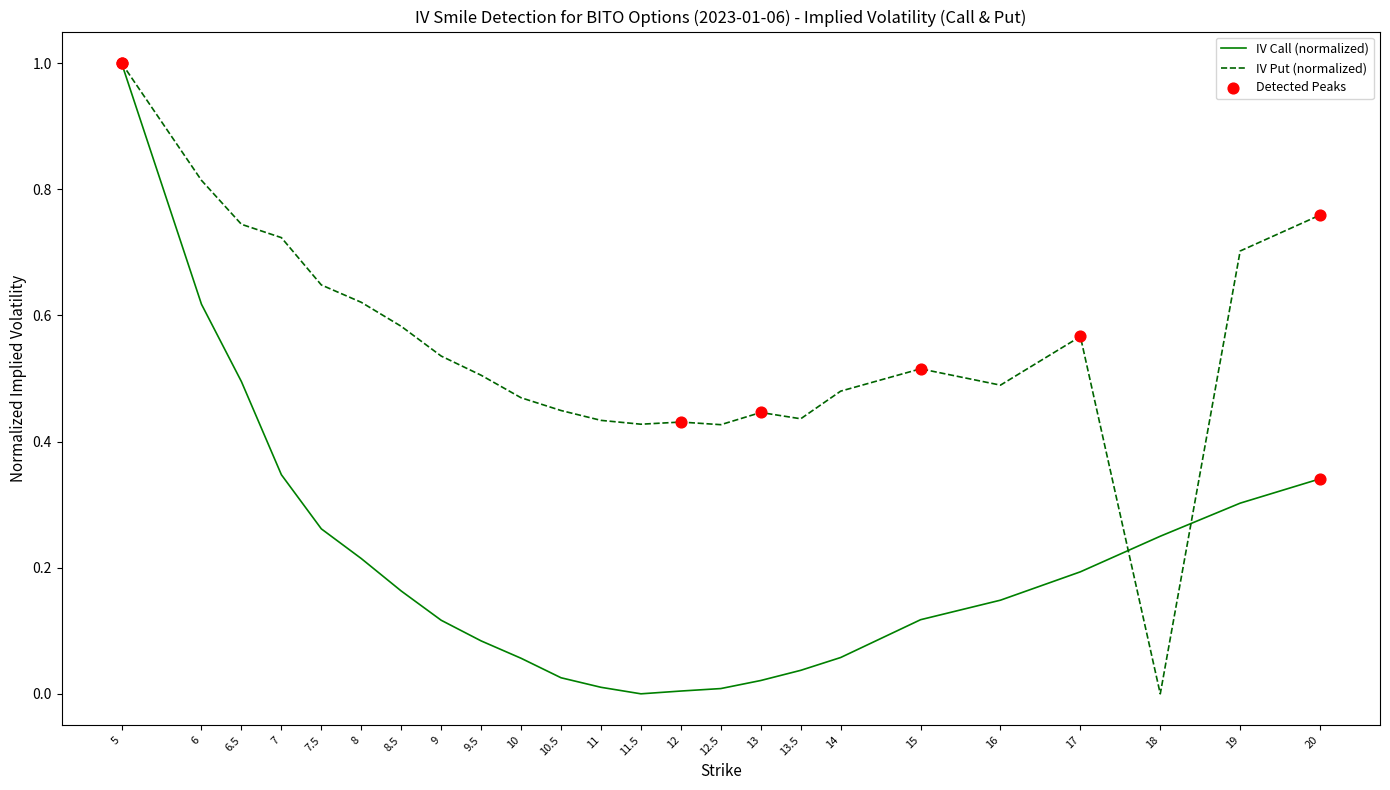

At which category is the sum across all series the highest?

5